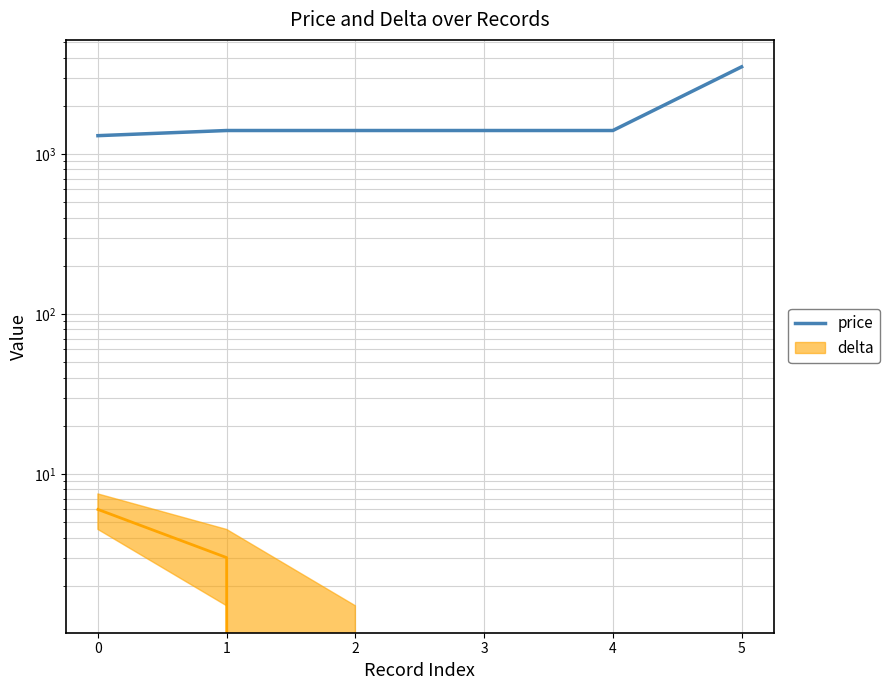

What is the value of the 5th point from the left?

1400